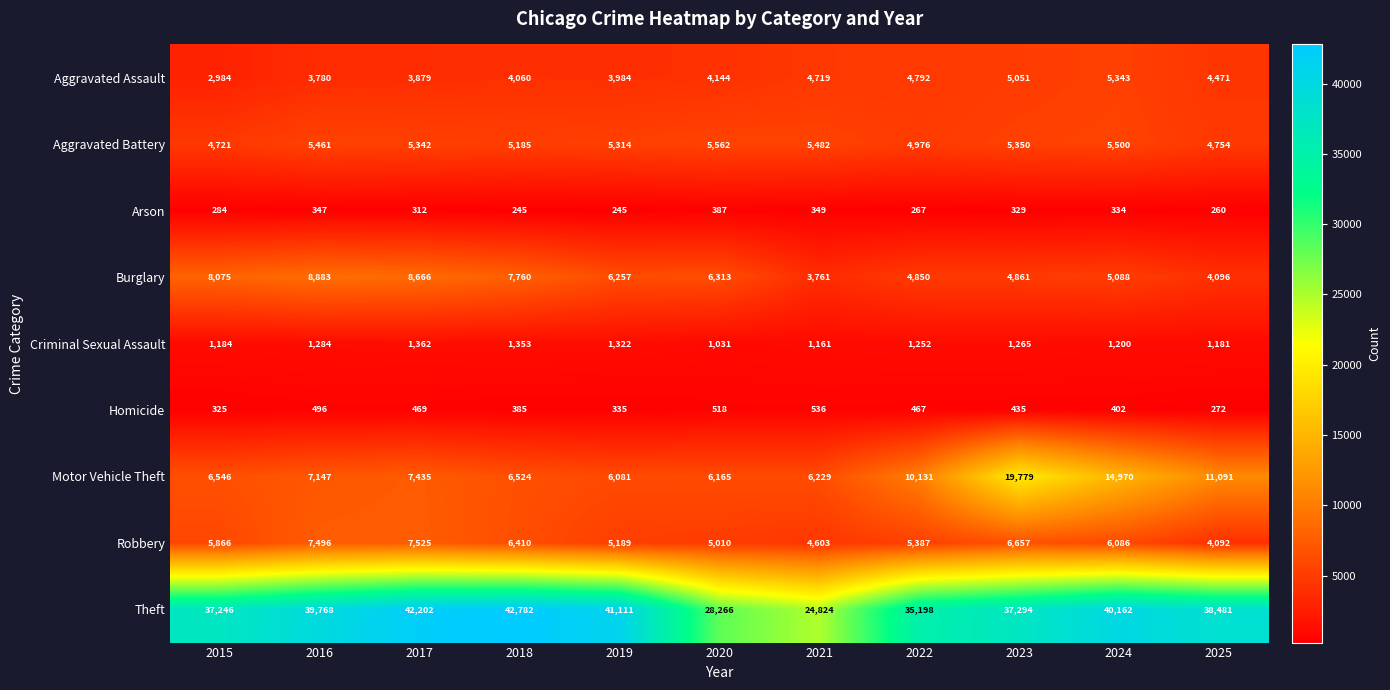

Which series has the largest total across all categories?

Theft